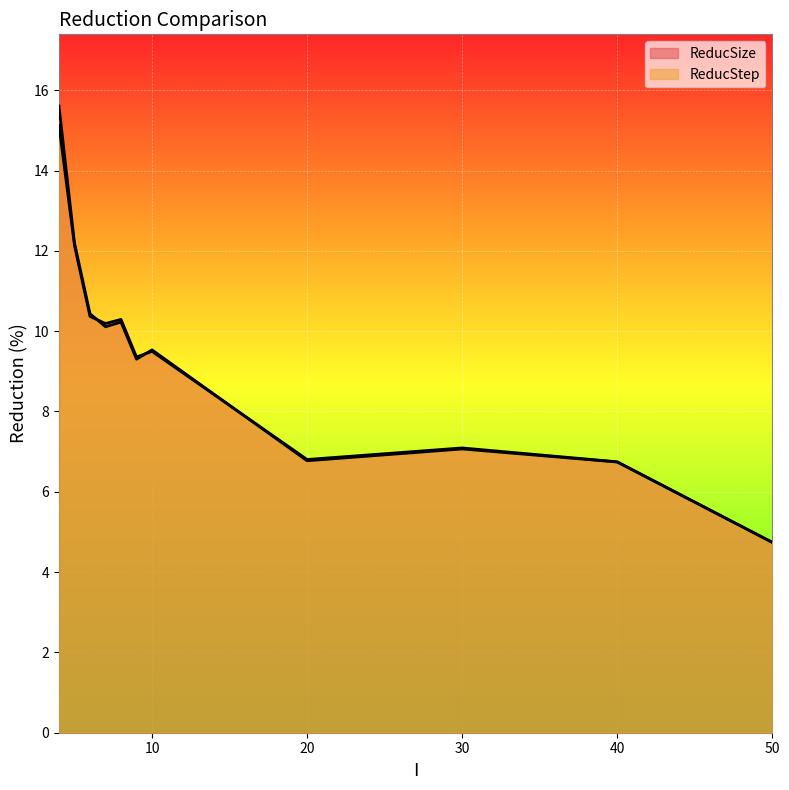

Which series has the widest spread of values?

ReducStep